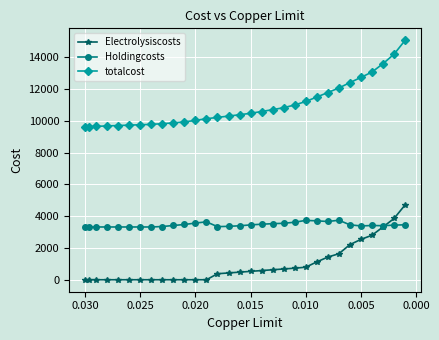

Reading right to left, extract all data points from this chart.

Electrolysiscosts: 4712.9	3858.4	3325.1	2802.1	2542.0	2212.7	1639.3	1428.2	1124.9	790.3	728.5	678.5	628.5	578.5	528.5	478.5	428.5	378.5	0.0	0.0	0.0	0.0	0.0	0.0	0.0	0.0	0.0	0.0	0.0	0.0	0.0
Holdingcosts: 3460.2	3441.2	3402.9	3417.0	3387.8	3459.5	3747.3	3668.5	3709.5	3738.1	3622.6	3554.8	3530.9	3496.6	3454.9	3397.2	3364.3	3343.2	3647.0	3568.3	3479.7	3416.3	3351.8	3323.0	3323.0	3323.0	3323.0	3323.0	3323.0	3318.0	3318.0
totalcost: 15078.0	14204.5	13607.9	13079.2	12742.8	12414.4	12076.4	11789.6	11506.5	11225.8	11006.3	10835.7	10711.7	10593.7	10481.9	10390.7	10306.0	10223.7	10140.0	10035.0	9939.2	9879.2	9825.4	9785.8	9760.8	9735.7	9710.7	9685.7	9660.7	9646.8	9646.8